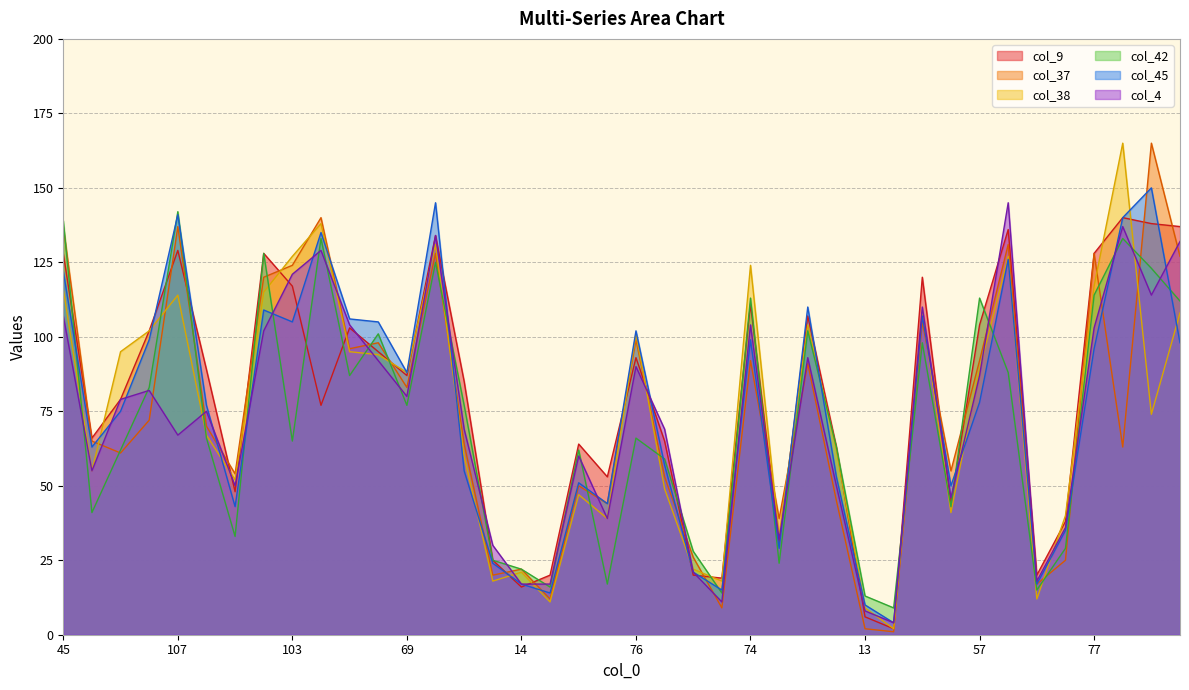

Between 61 and 107, which series saw the biggest shift?

col_42